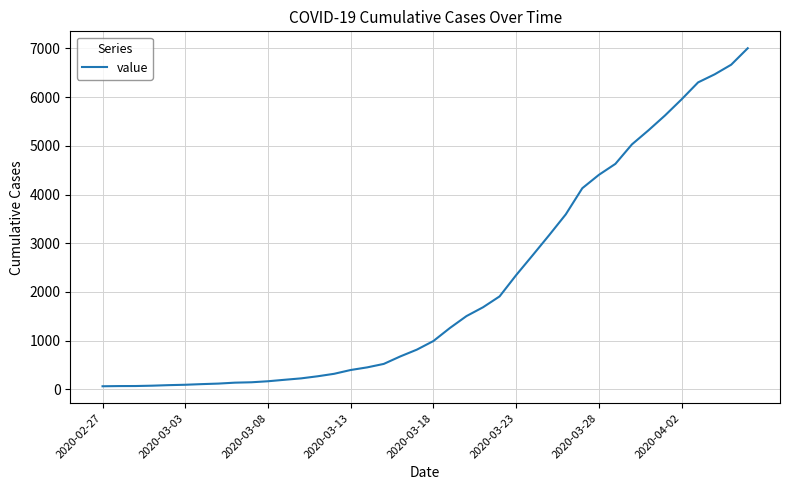

What is the greatest value displayed?

7004